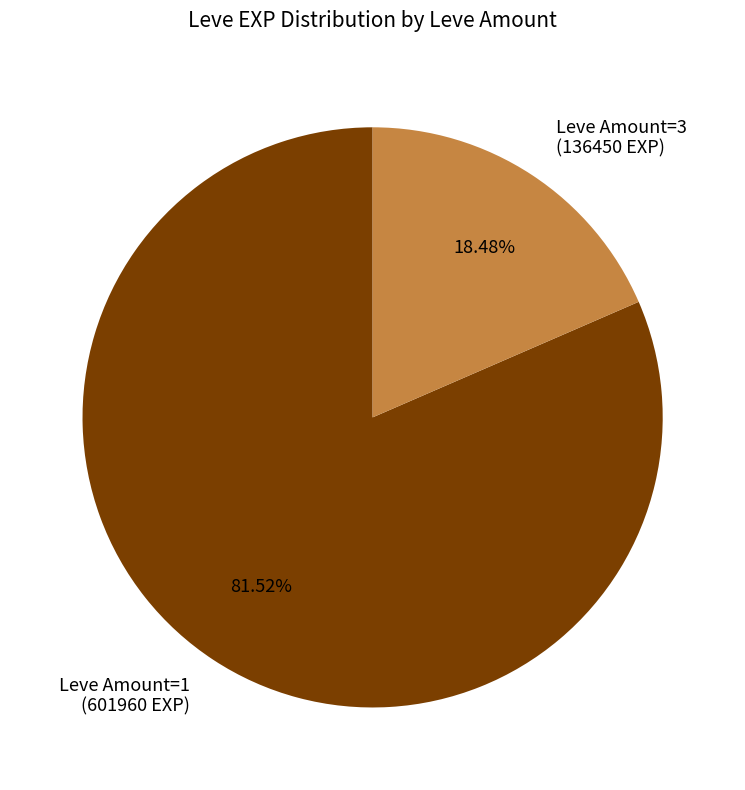

Which has a higher value, Leve Amount=3 (136450 EXP) or Leve Amount=1 (601960 EXP)?

Leve Amount=1 (601960 EXP)